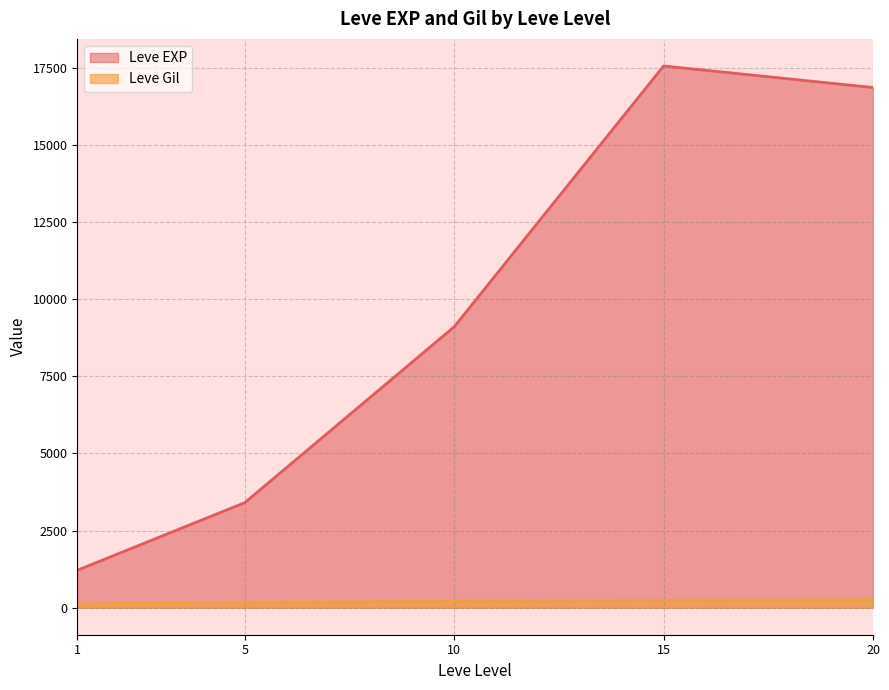

Which series changed the most between 1 and 5?

Leve EXP